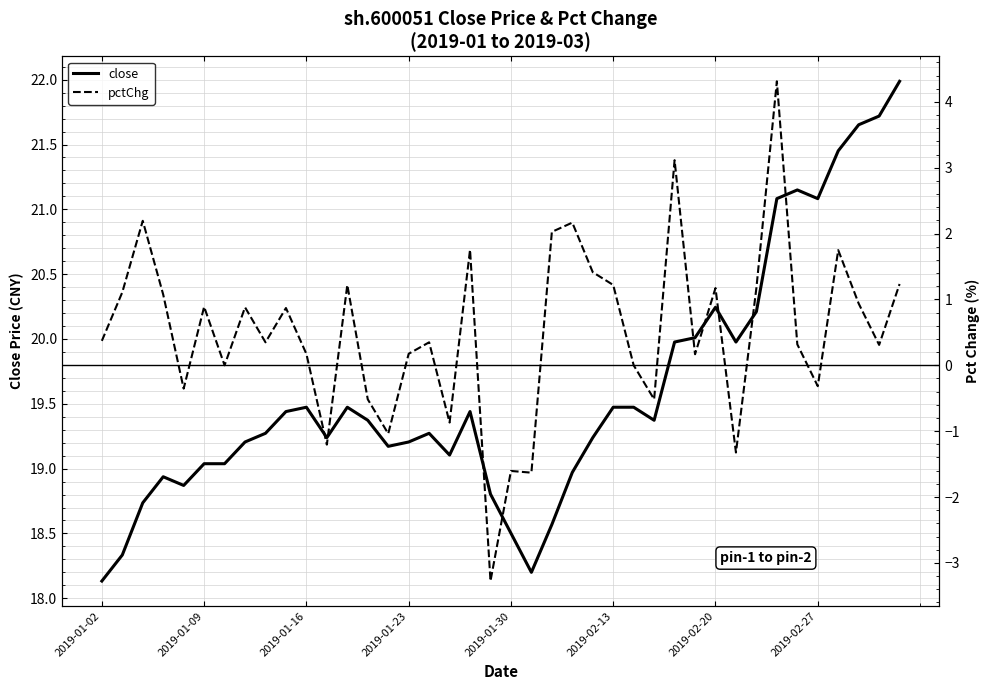

True or false: pctChg and close cross at least once.

False